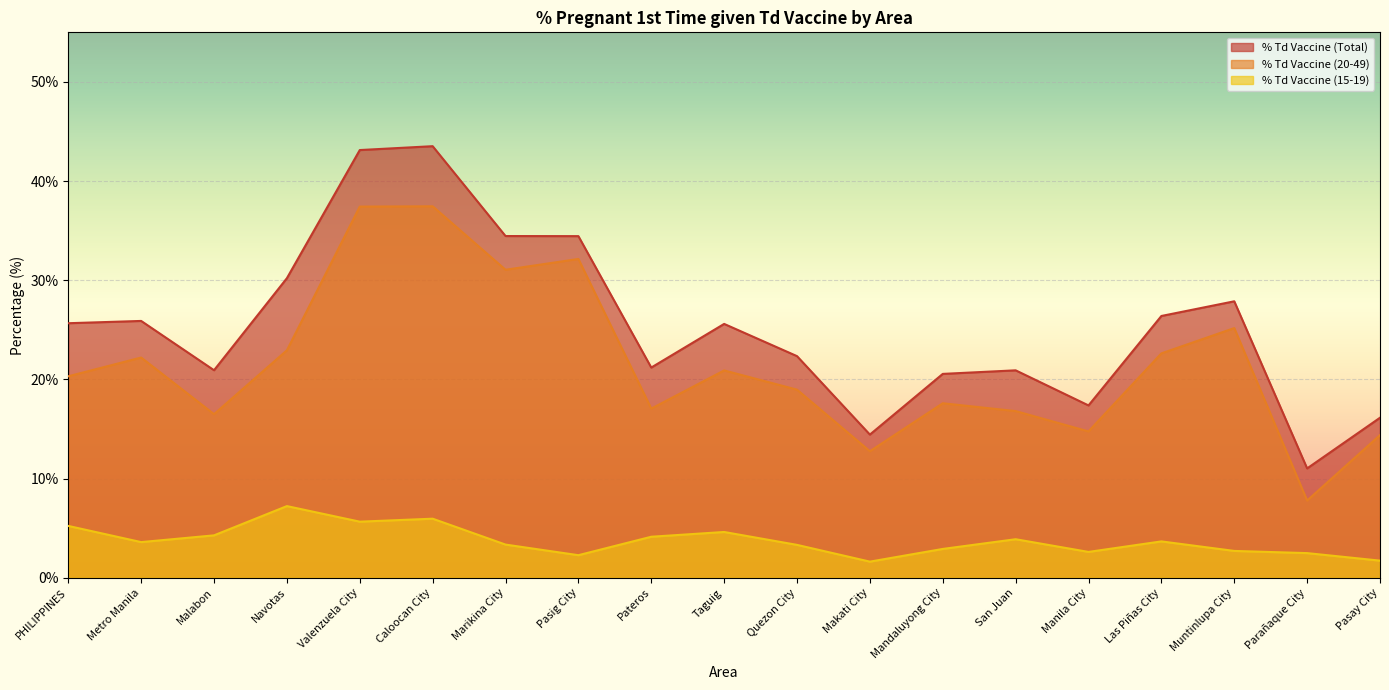

True or false: % Td Vaccine (20-49) and % Td Vaccine (15-19) cross at least once.

False